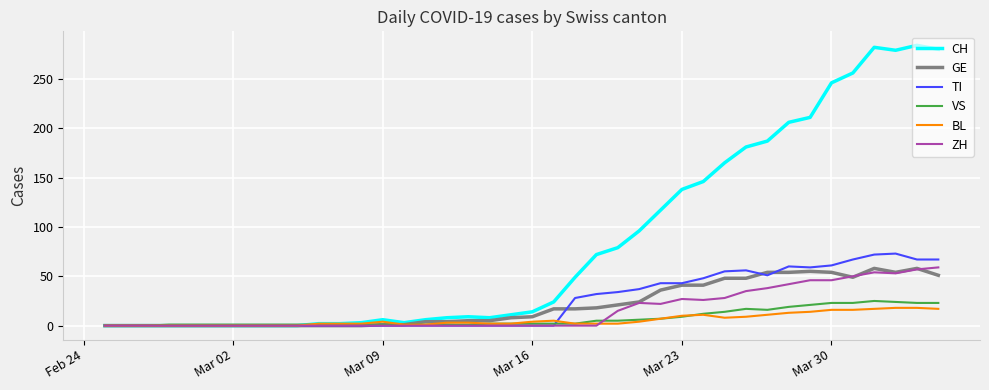

Which series has the largest total across all categories?

CH